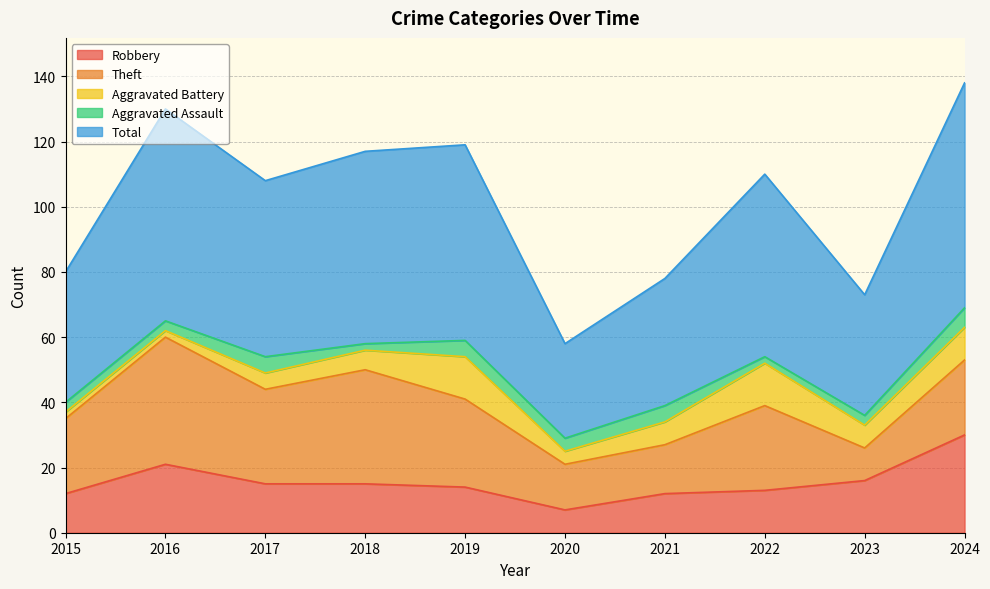

How many interior local valleys does the Theft series have?

3